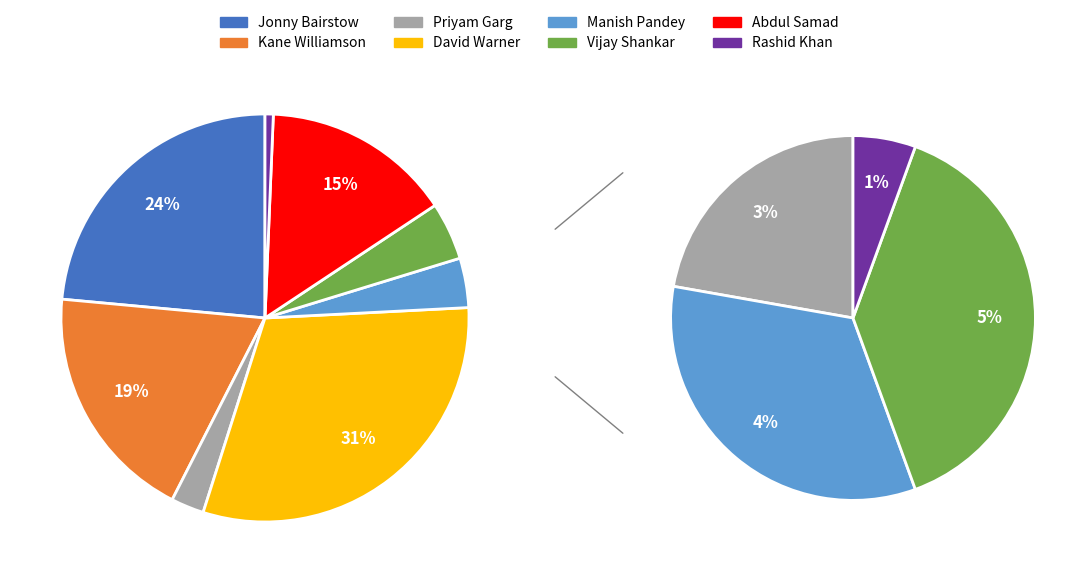

What is the ratio of the value at Vijay Shankar to the value at Priyam Garg?

1.8